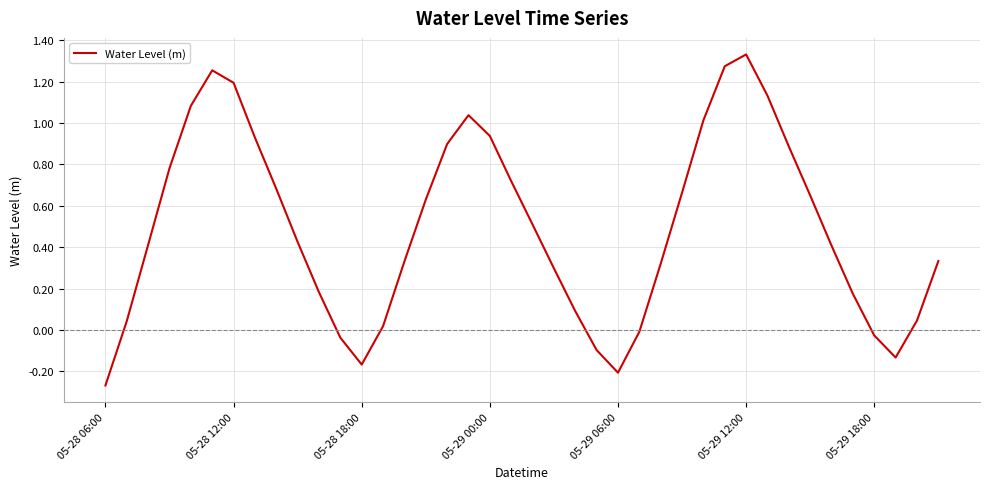

True or false: there are more than 2 points higher than both neighbors.

True